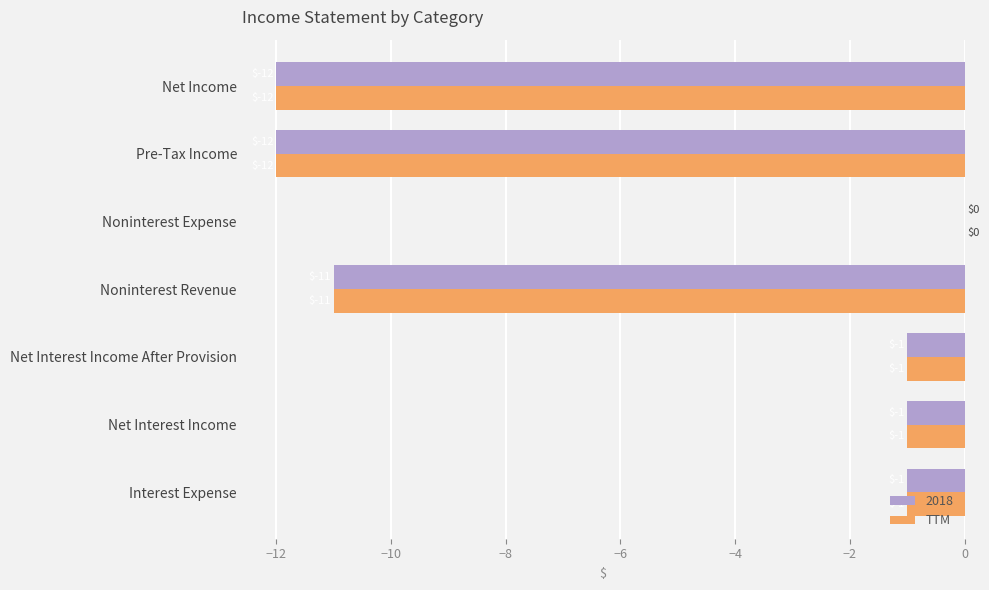

True or false: 2018 has a value of 0 at Net Interest Income After Provision.

False